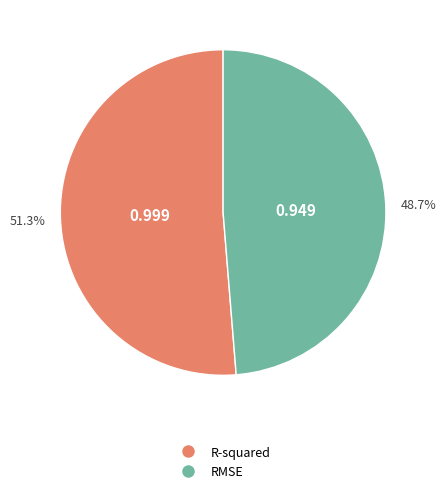

Which has a higher value, RMSE or R-squared?

R-squared